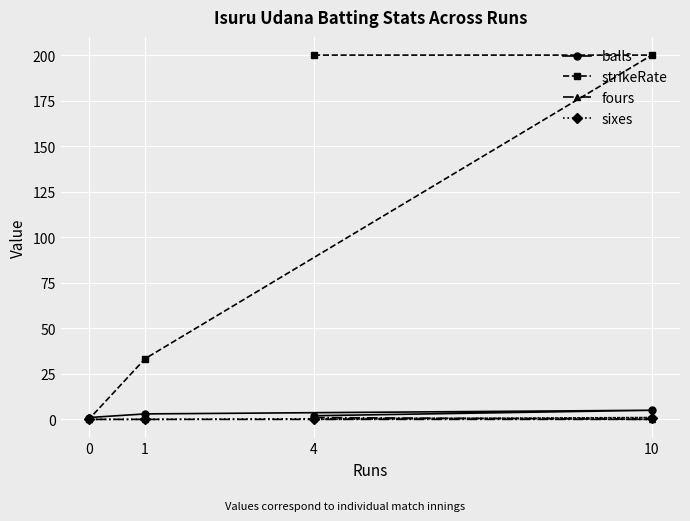

The value of strikeRate at 0 is 0.0. True or false?

True